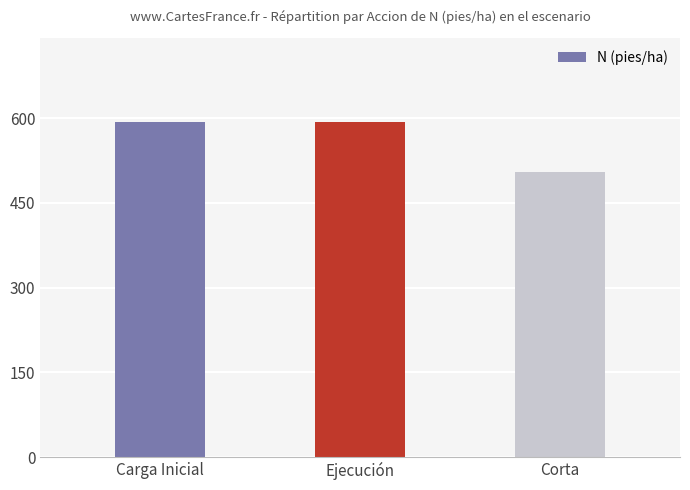

What position from the right is Ejecución?

2